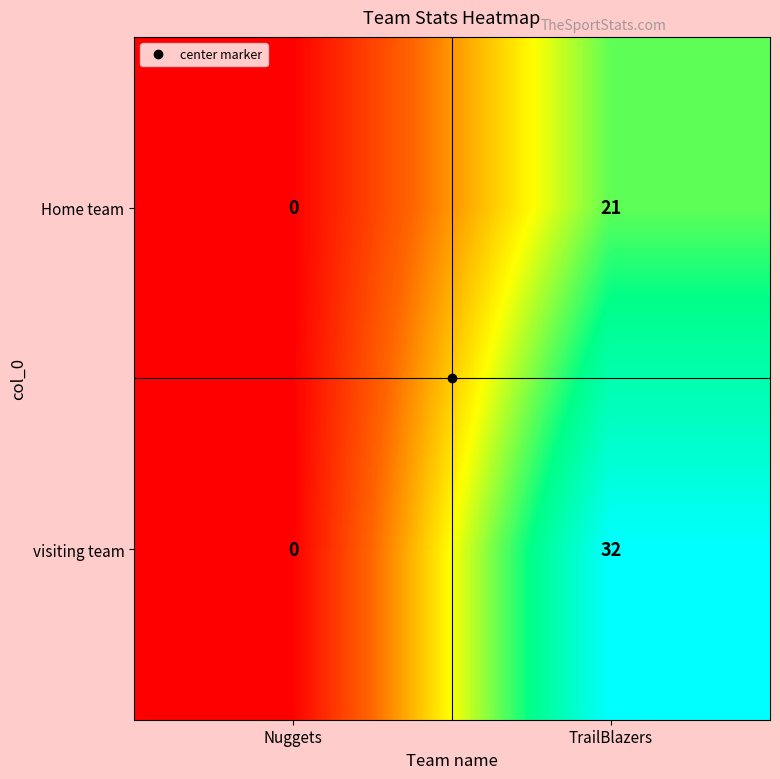

Rank the categories by visiting team value from highest to lowest.

TrailBlazers, Nuggets